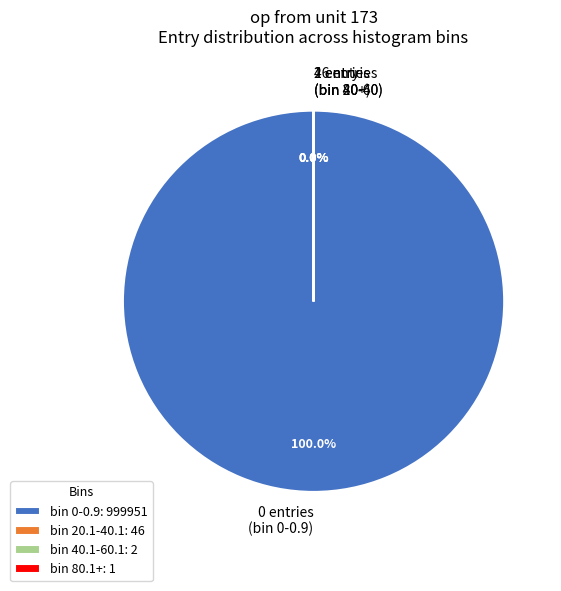

Between bin 20.1-40.1 (entries=46) and bin 40.1-60.1 (entries=2), which is larger?

bin 20.1-40.1 (entries=46)